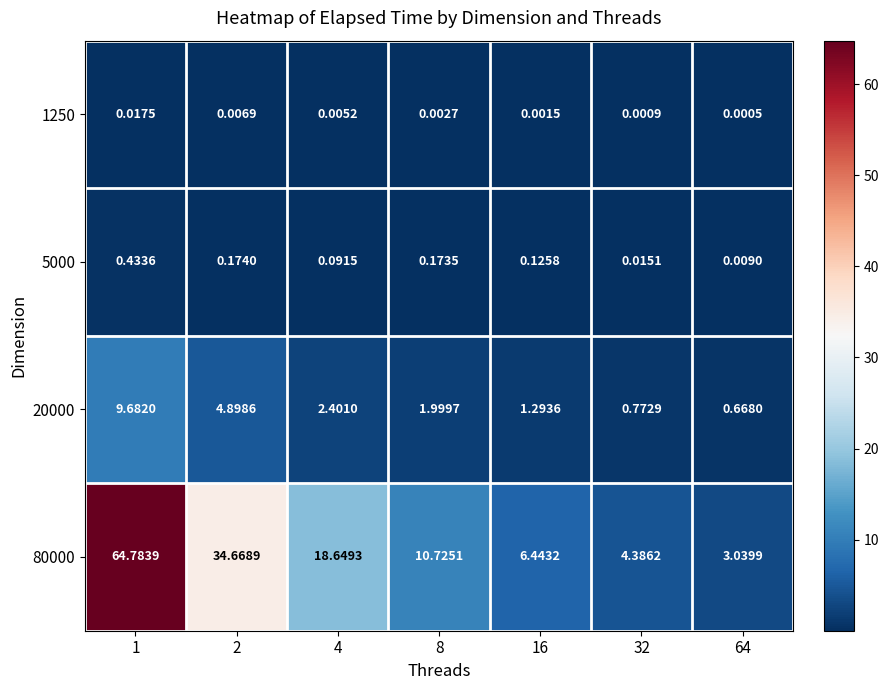

Is the value of 5000 at 2 greater than the value of 1250 at 32?

Yes